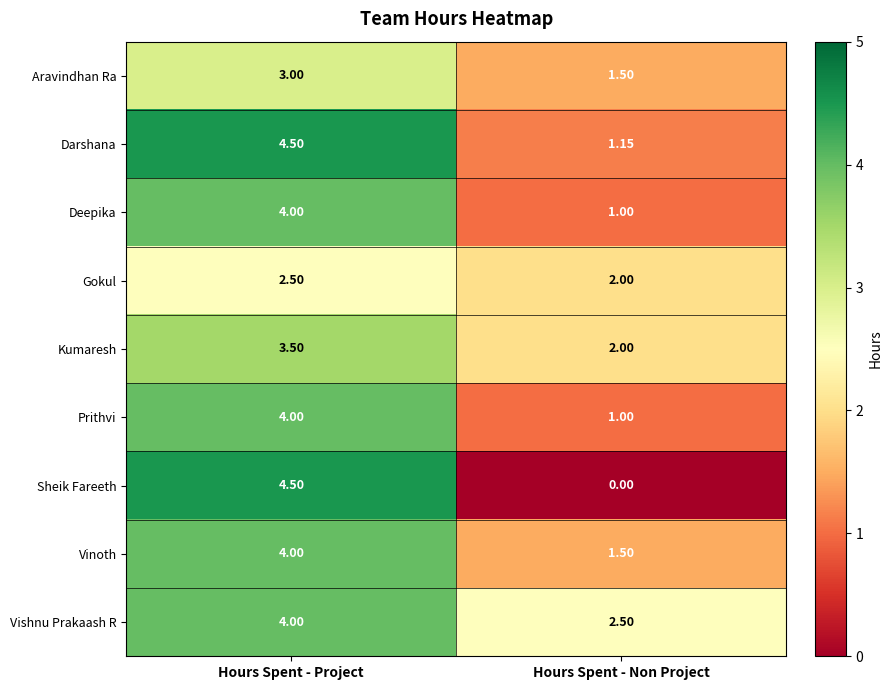

Which series has the largest total across all categories?

Vishnu Prakaash R